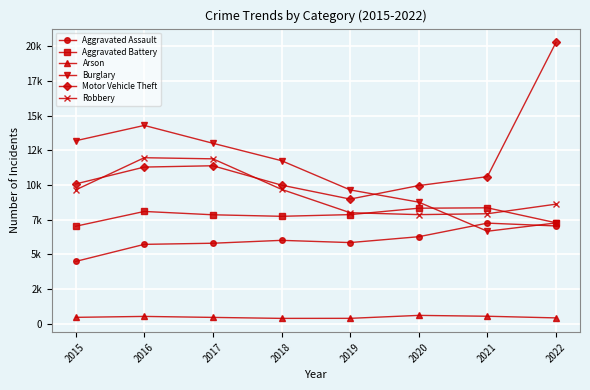

Is this an area chart (filled region under the line)?

No